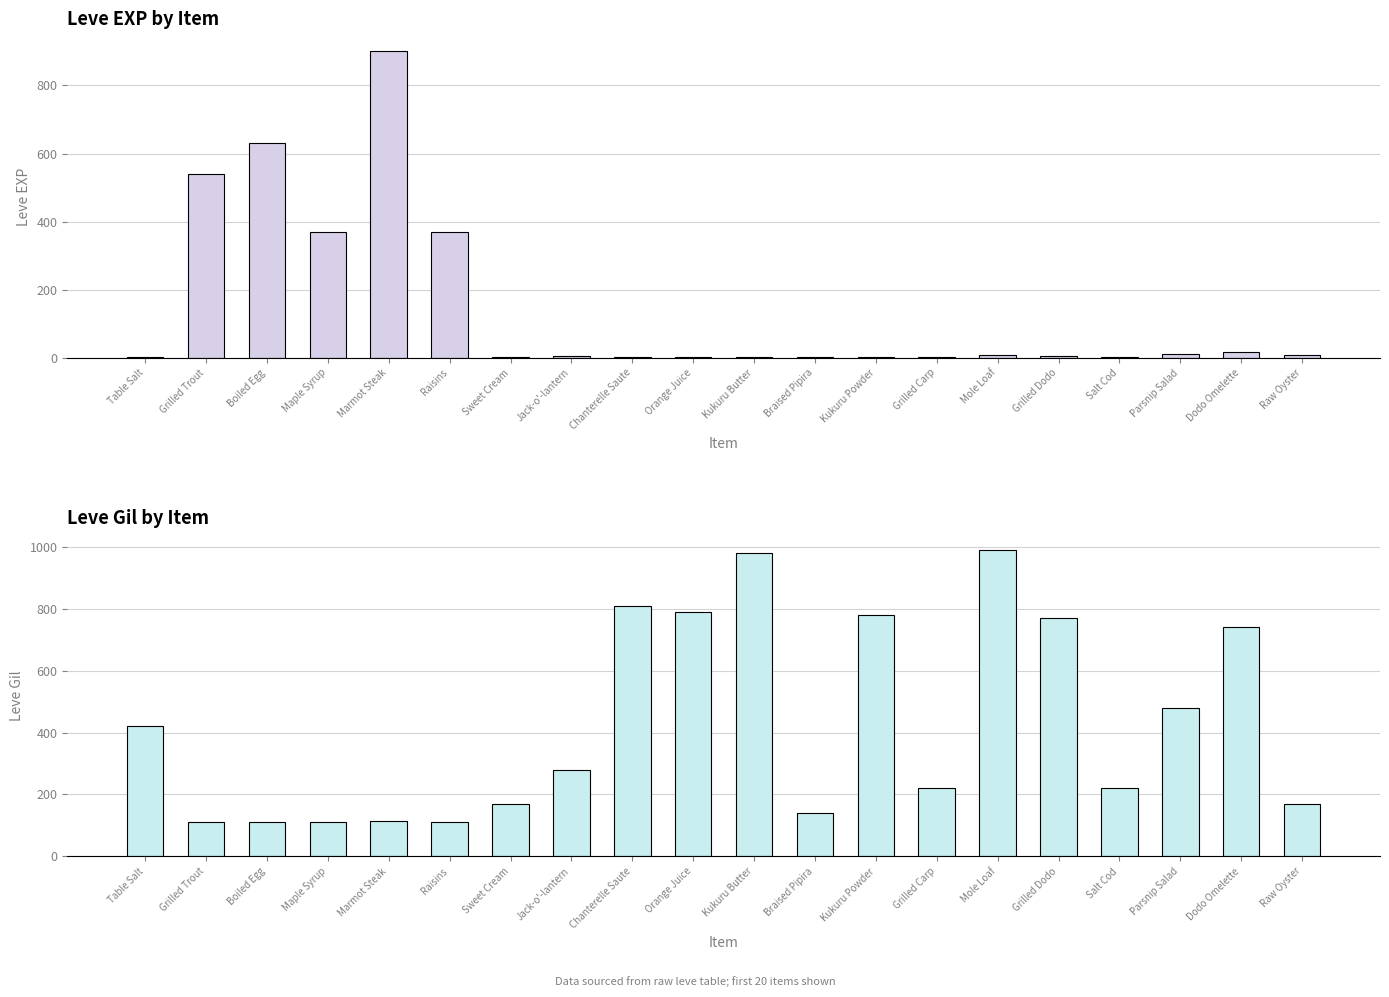

What is the total value across all series at Grilled Trout?

652